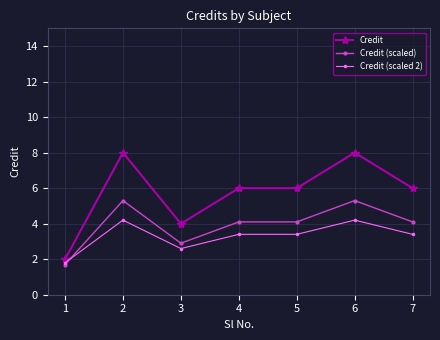

Rank the series by their maximum value, from lowest to highest.

Credit (scaled 2), Credit (scaled), Credit